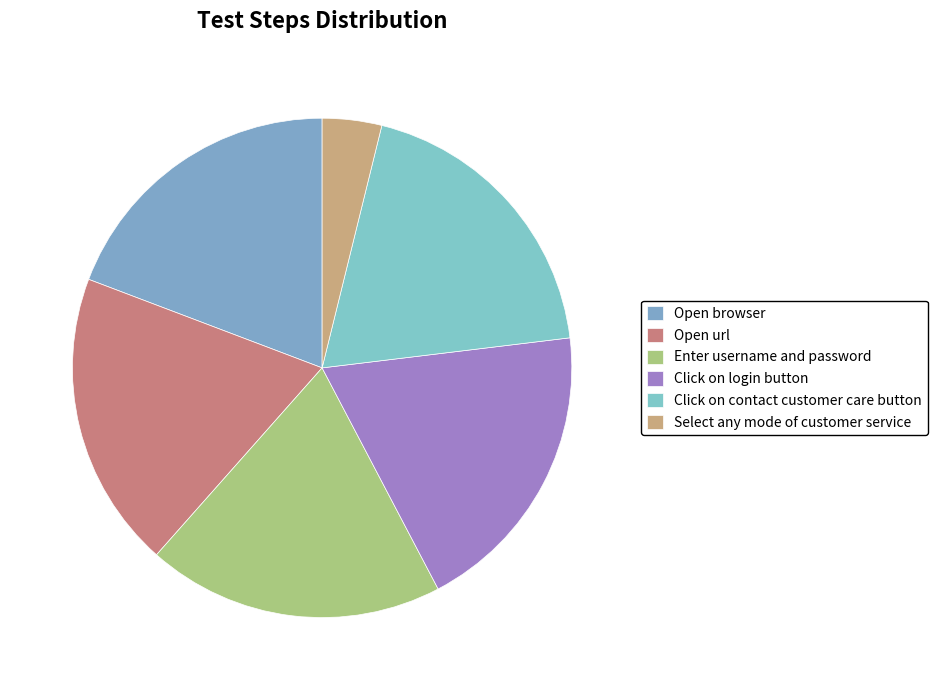

What is the ratio of the value at Open browser to the value at Enter username and password?

1.0